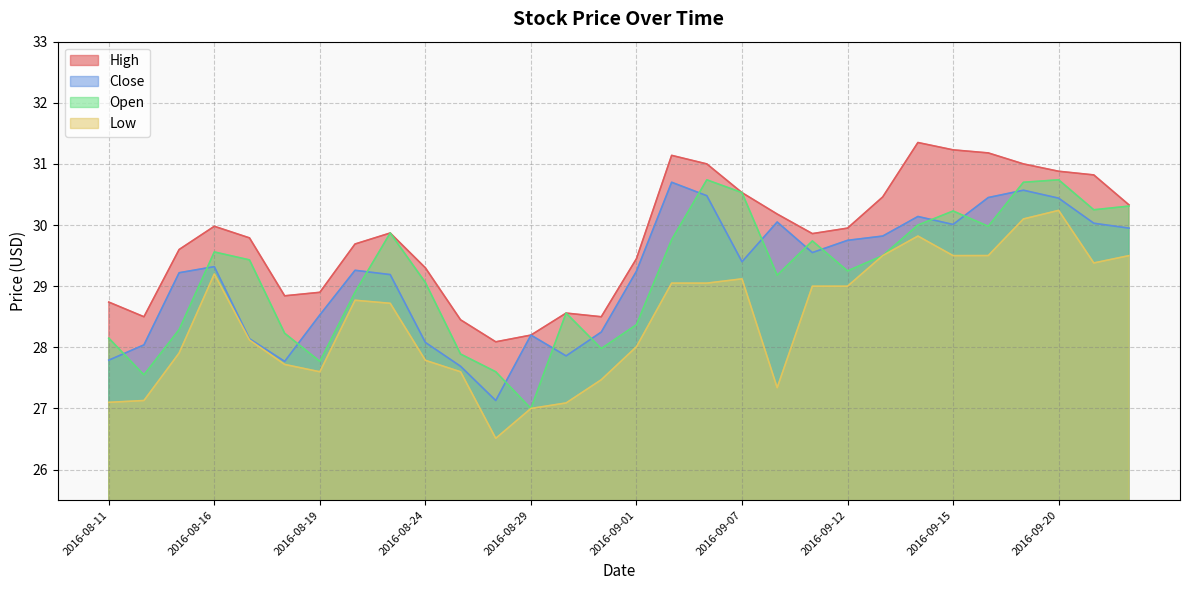

The value of High at 2016-09-12 is 29.9. True or false?

True